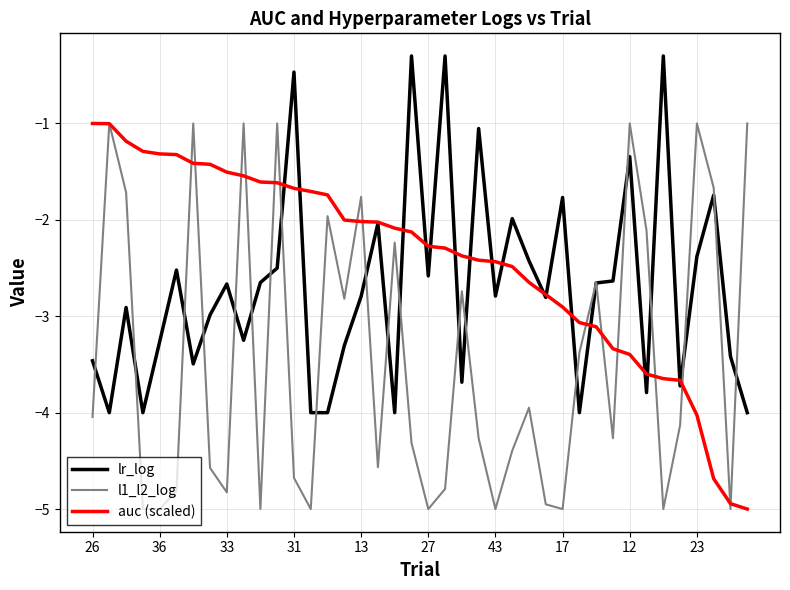

What is the lowest value of the l1_l2_log series?

-5.0